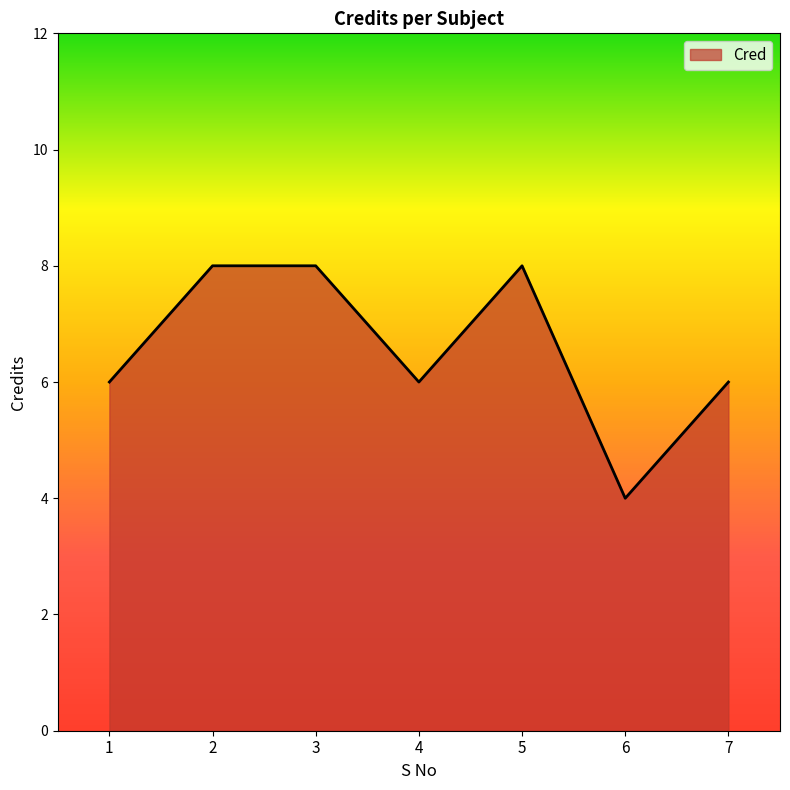

What is the minimum value shown in the chart?

4